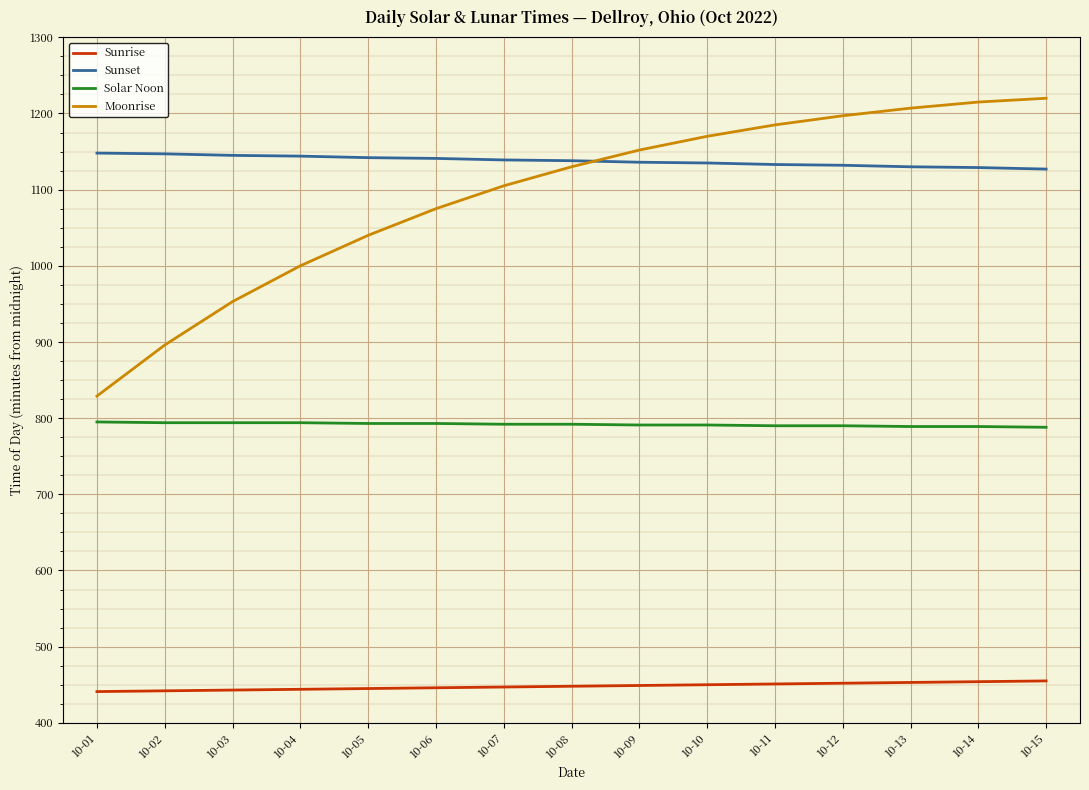

True or false: Sunset and Solar Noon intersect in this chart.

False